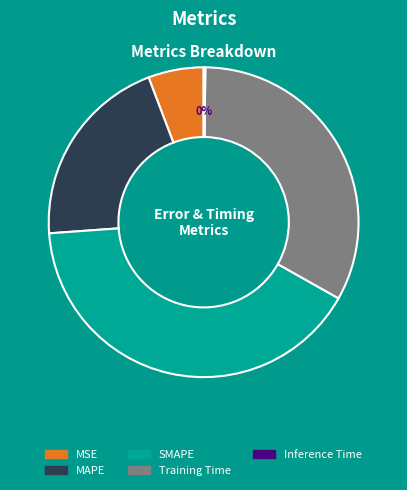

Is SMAPE the majority of the pie?

No